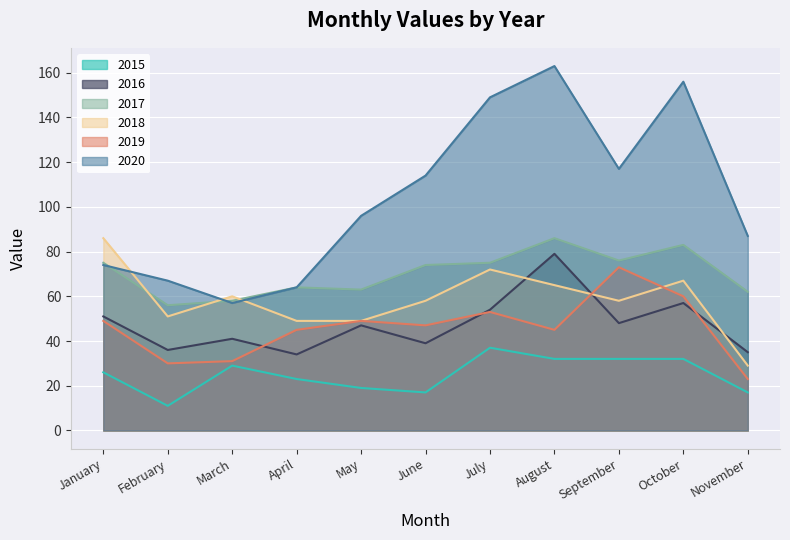

True or false: 2016 and 2017 cross at least once.

False